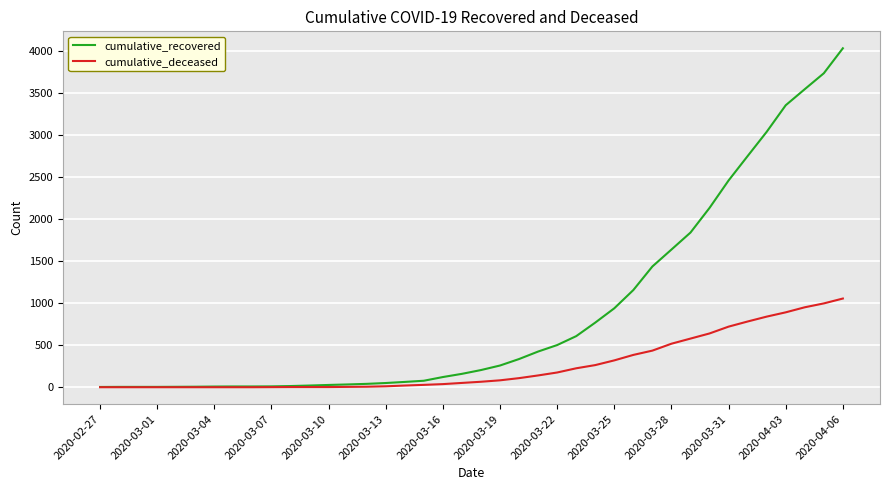

Which series has the largest total across all categories?

cumulative_recovered